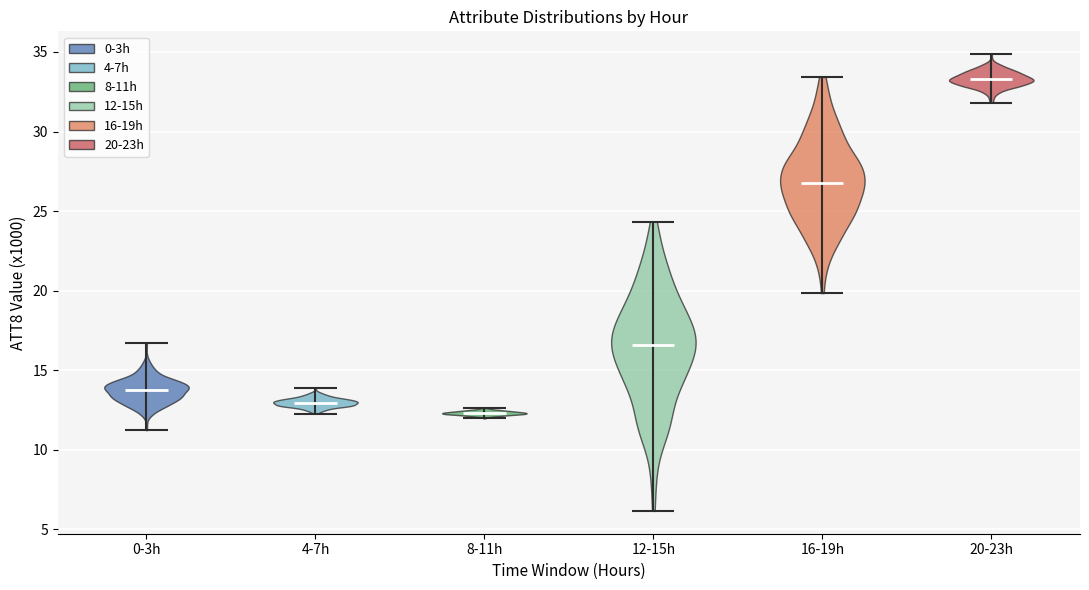

Which violin has the highest median line?

20-23h